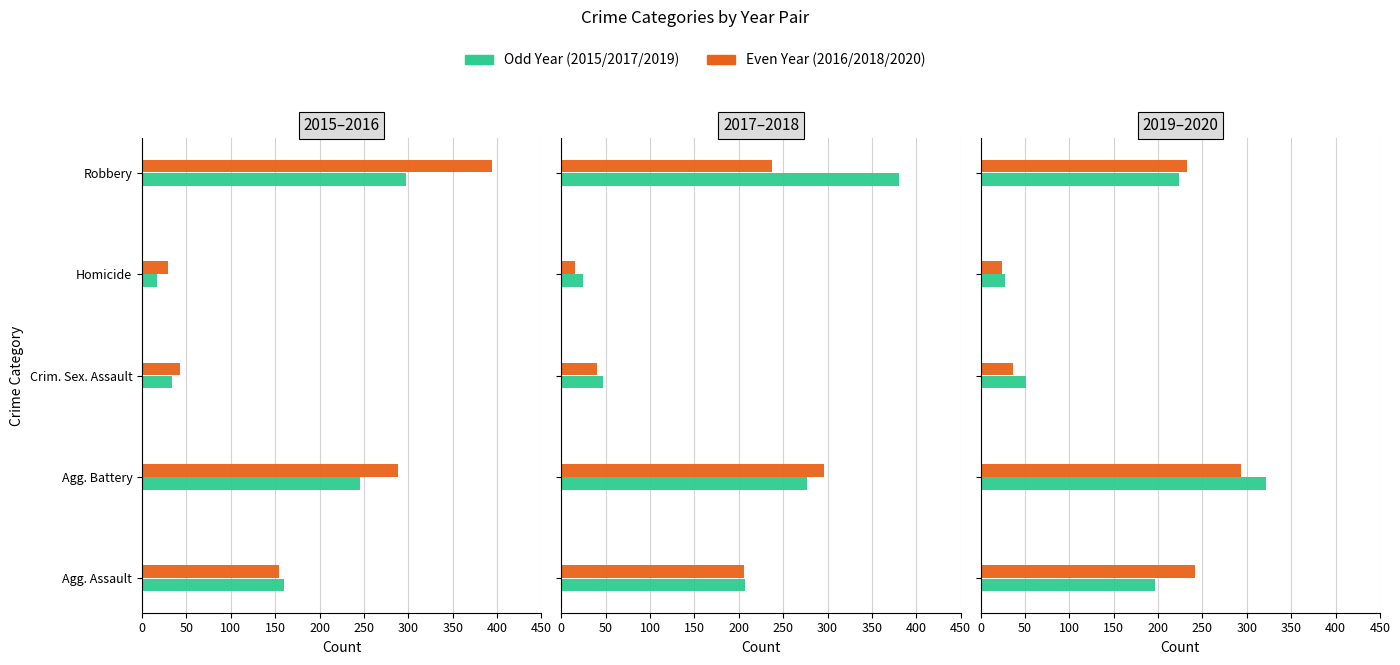

Reading right to left, what are all the values shown in this chart?

2015: 297	17	34	246	160
2016: 394	29	43	288	154
2017: 381	24	47	277	207
2018: 237	15	40	296	206
2019: 224	27	51	321	197
2020: 233	24	36	293	242